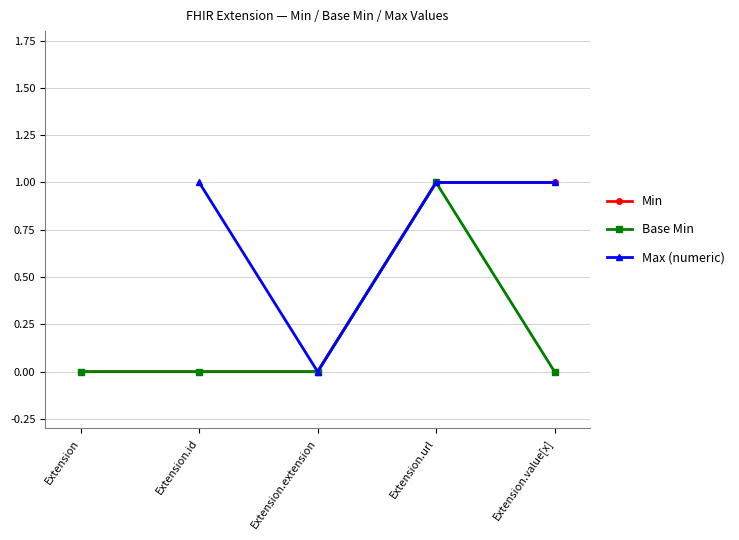

True or false: Base Min and Min cross at least once.

False